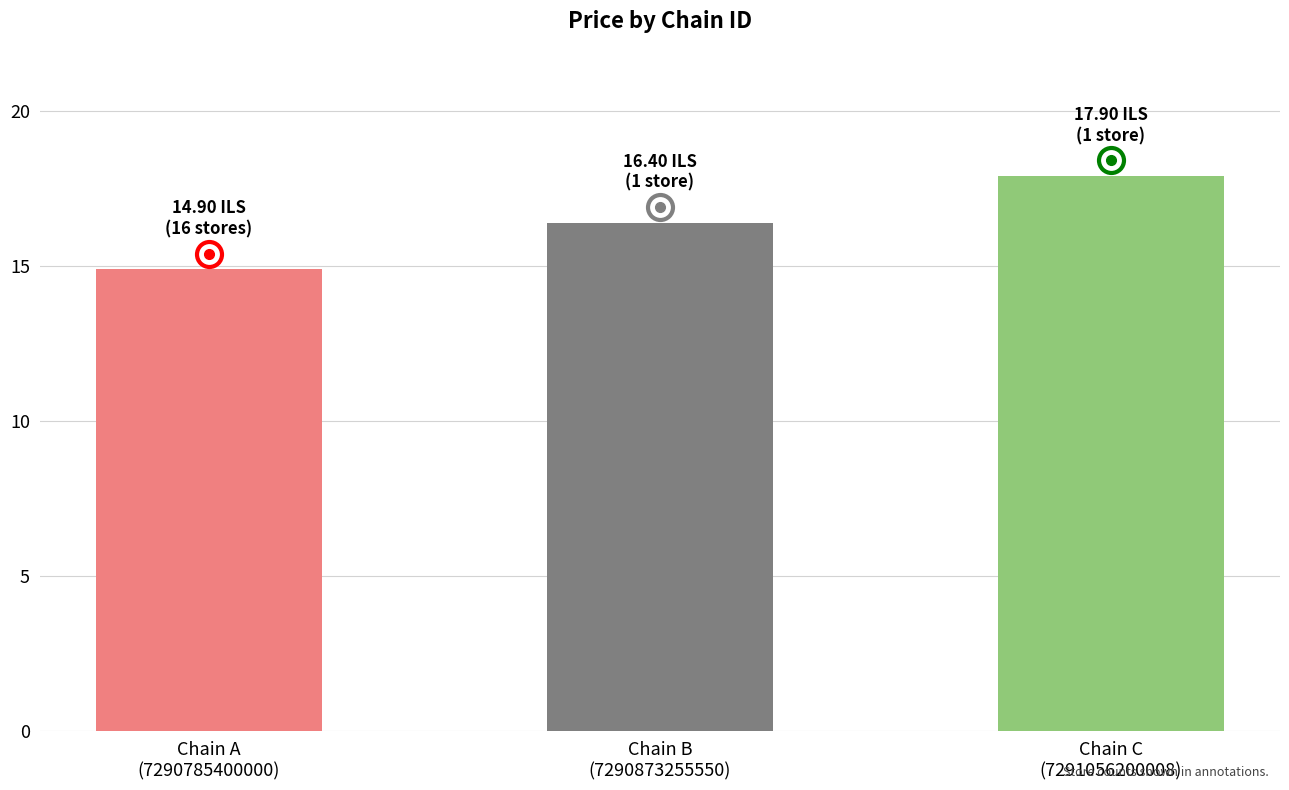

Approximately how many times larger is the value at Chain A
(7290785400000) compared to Chain C
(7291056200008)?

0.8